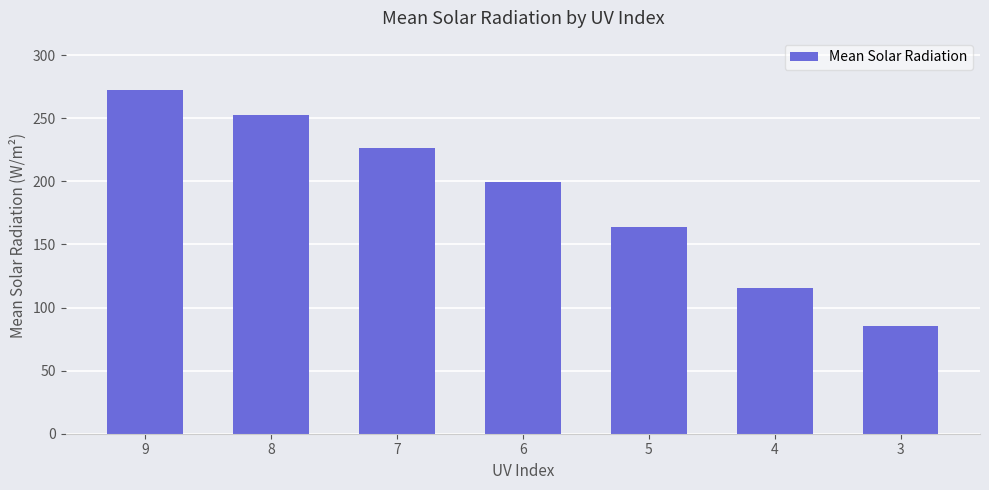

Between 8 and 4, which is larger?

8